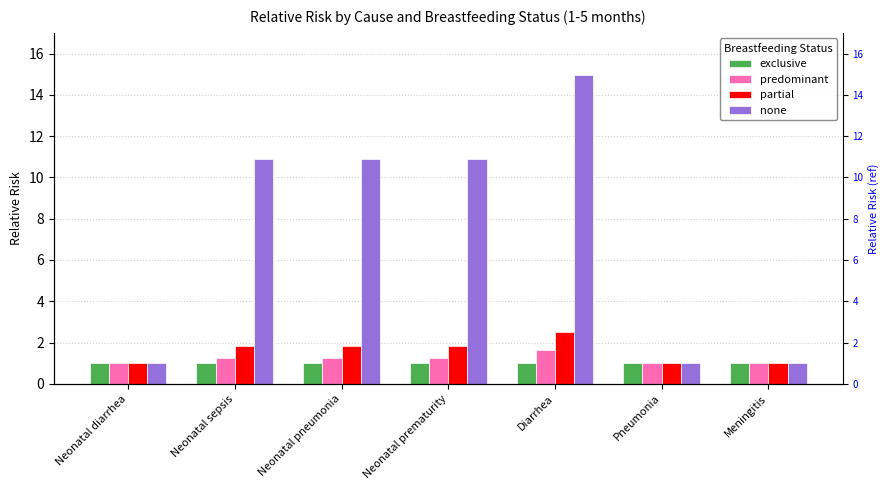

How many bars are there in each group?

4